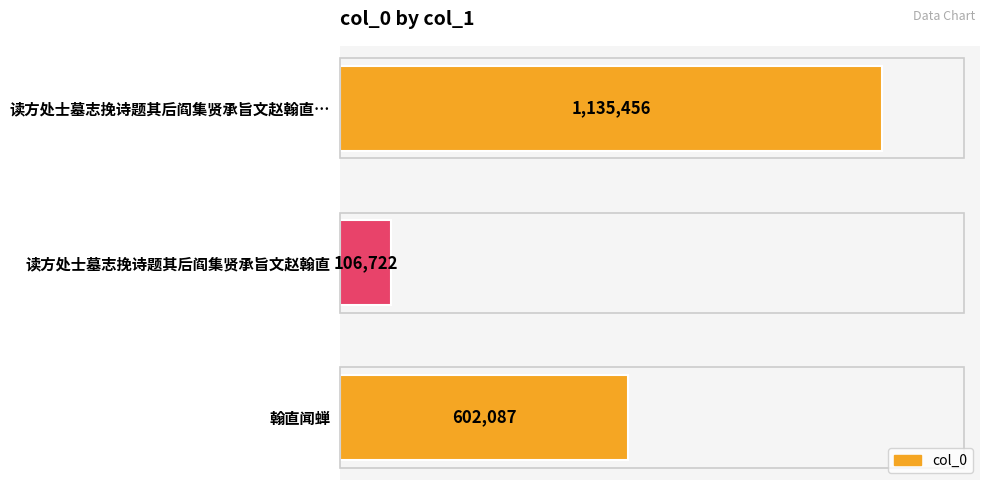

What value does the data have at 读方处士墓志挽诗题其后阎集贤承旨文赵翰直…, to the nearest 100?

1135500